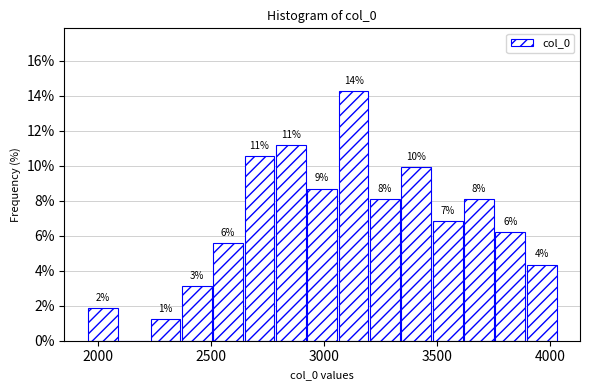

Around what value on the x-axis is the tallest bar? Give the approximate position of its centre, as read against the axis.

3150